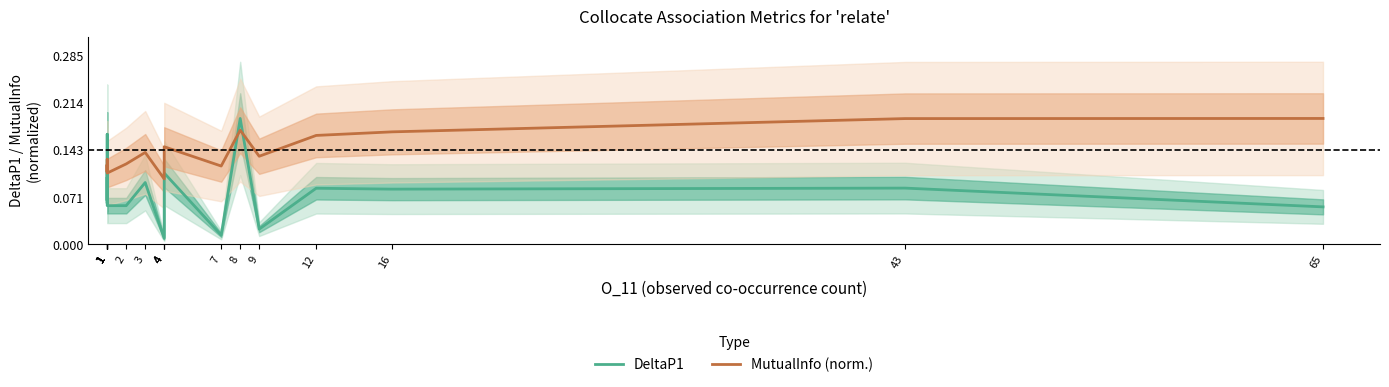

How many intersections are there between DeltaP1 and MutualInfo (norm.)?

4